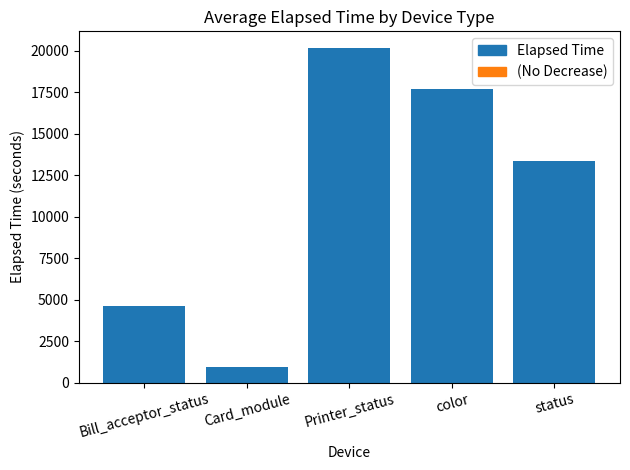

List the labels in order of value, largest first.

Printer_status, color, status, Bill_acceptor_status, Card_module